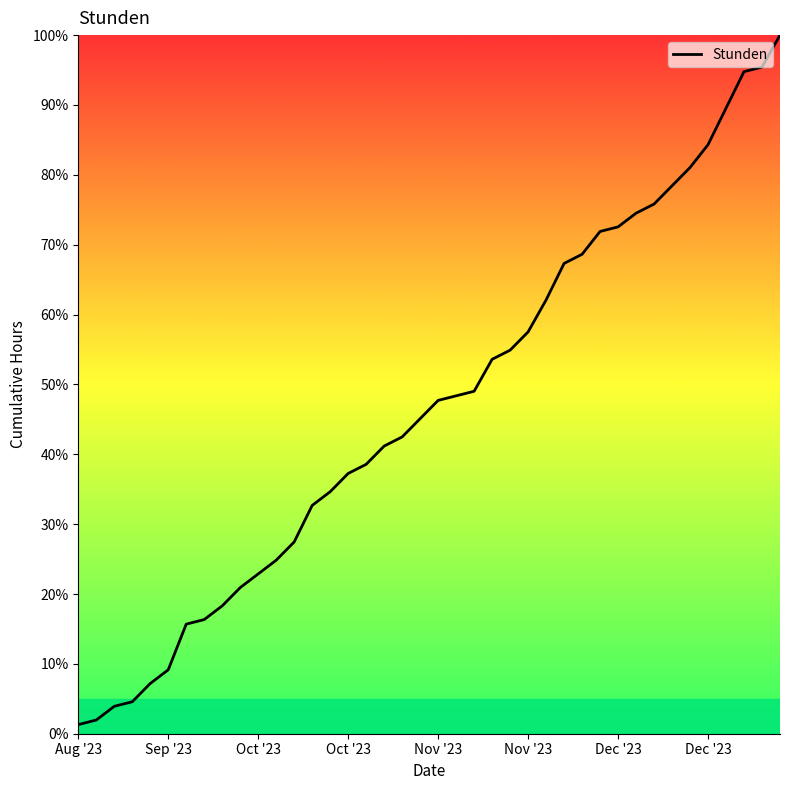

What is the difference between the maximum and minimum values?

98.7